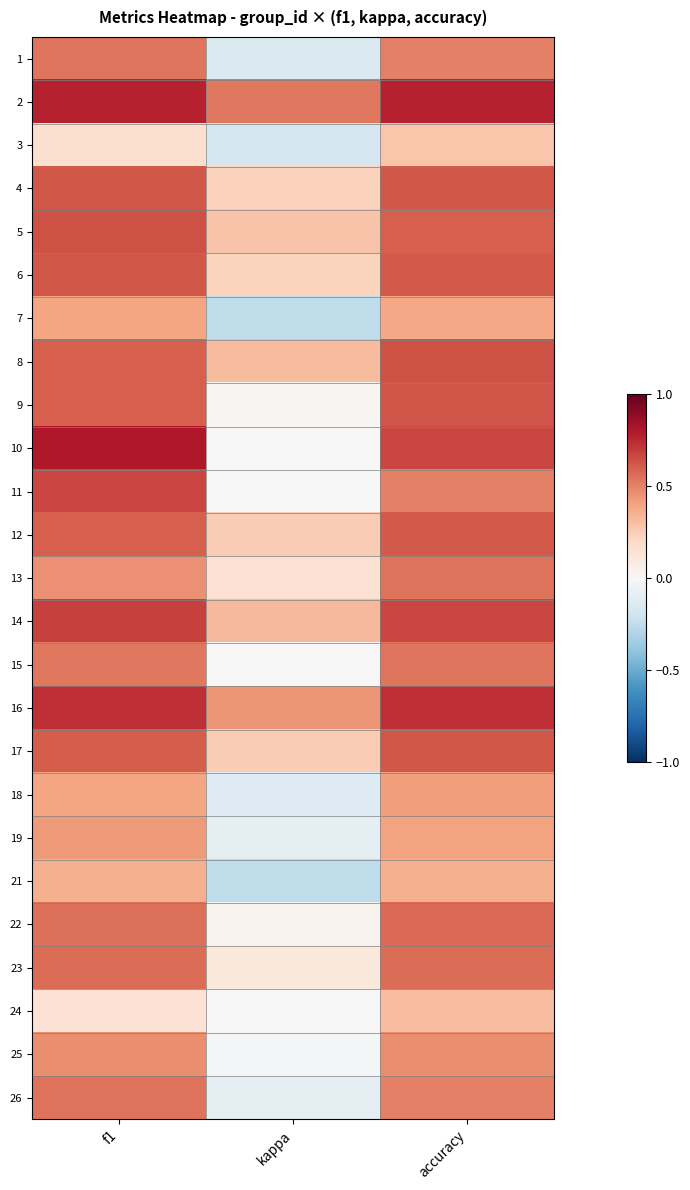

Which category has the highest value across all series?

f1